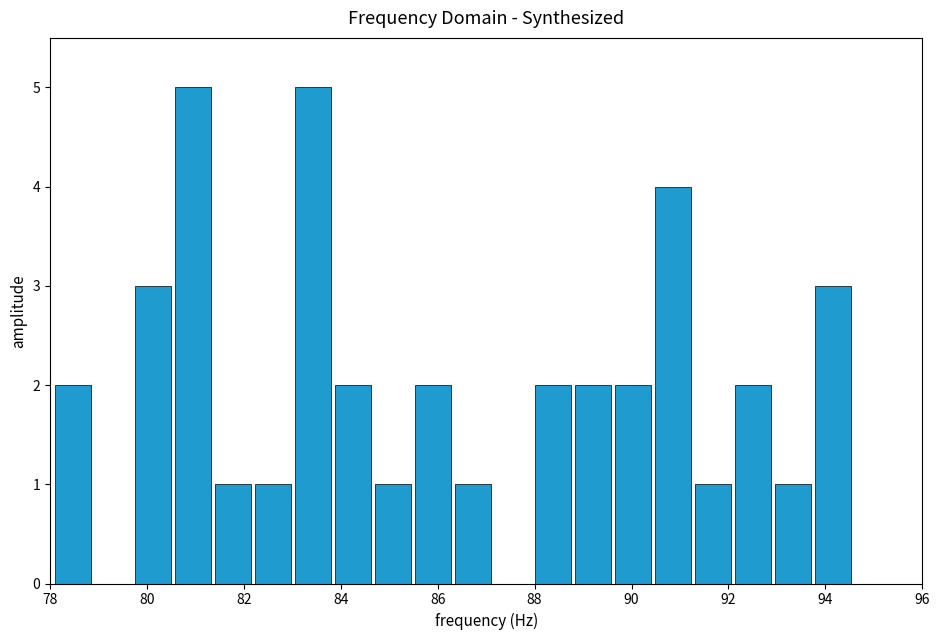

Reading left to right, transcribe this chart: for each bar, give the range it covers on the x-axis and its height. Neither the bar edges nor the heights are printed on the chart, so give them approximately, as read against the axes.

78.0 to 78.8: 2
78.8 to 79.8: 0
79.8 to 80.6: 3
80.6 to 81.4: 5
81.4 to 82.2: 1
82.2 to 83.0: 1
83.0 to 83.8: 5
83.8 to 84.6: 2
84.6 to 85.4: 1
85.4 to 86.4: 2
86.4 to 87.2: 1
87.2 to 88.0: 0
88.0 to 88.8: 2
88.8 to 89.6: 2
89.6 to 90.4: 2
90.4 to 91.2: 4
91.2 to 92.0: 1
92.0 to 93.0: 2
93.0 to 93.8: 1
93.8 to 94.6: 3